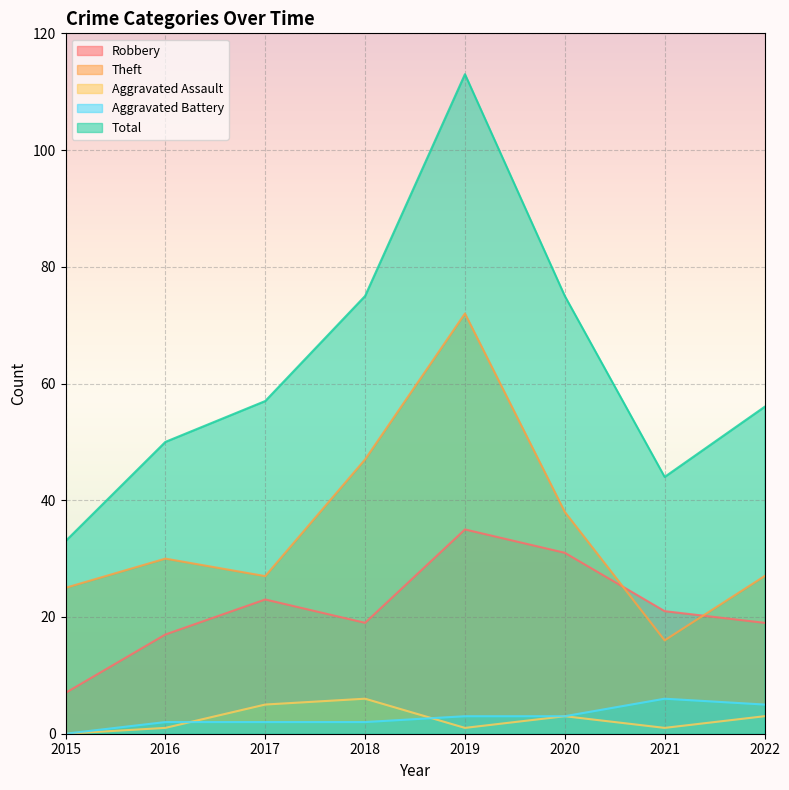

What is the value of the Aggravated Battery point at the 5th from the left?

3